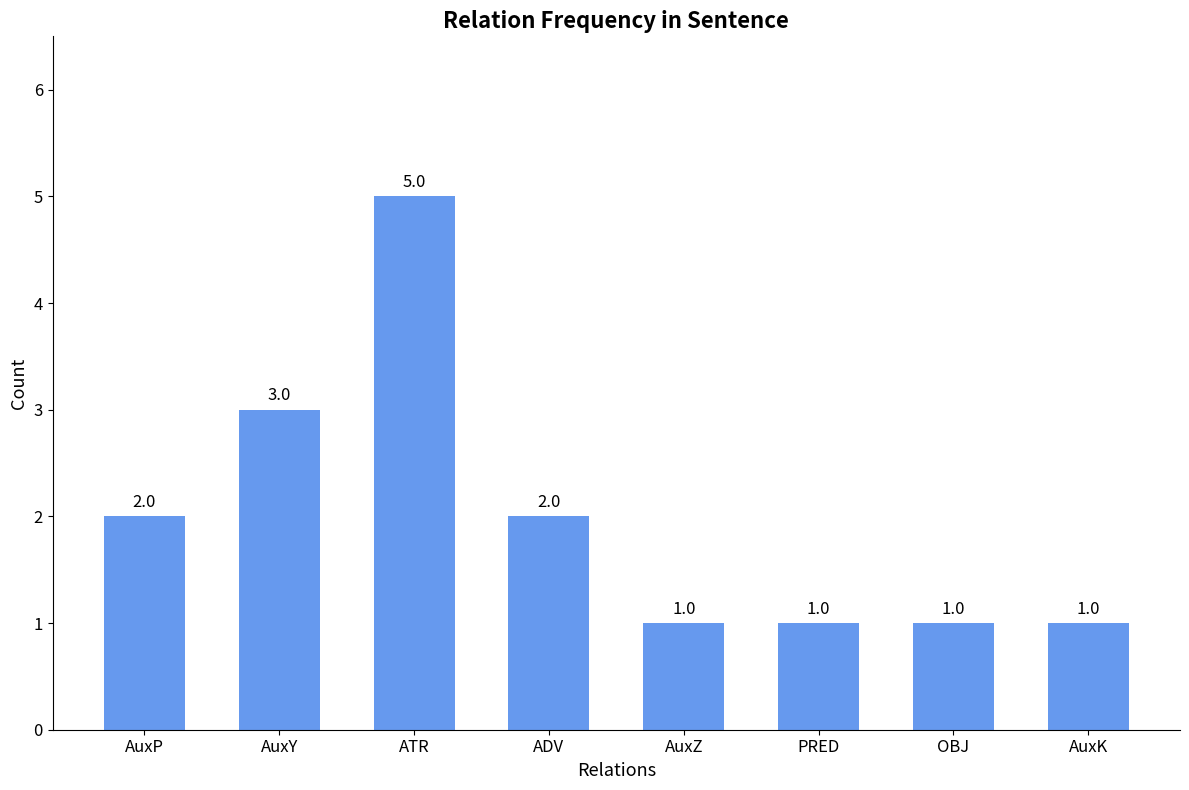

Reading left to right, transcribe all the data shown in this chart.

AuxP=2	AuxY=3	ATR=5	ADV=2	AuxZ=1	PRED=1	OBJ=1	AuxK=1